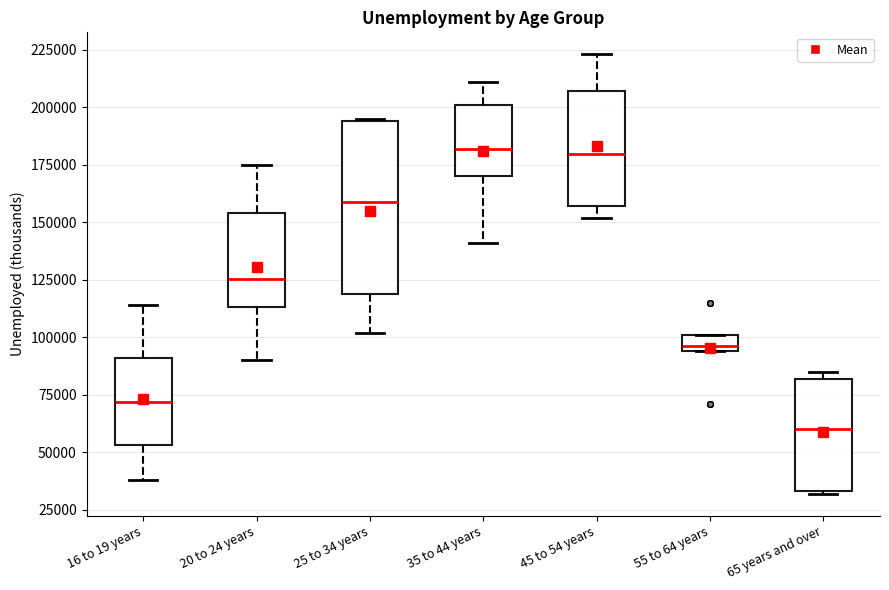

Which box is the tallest, from its lower edge to its upper edge?

25 to 34 years